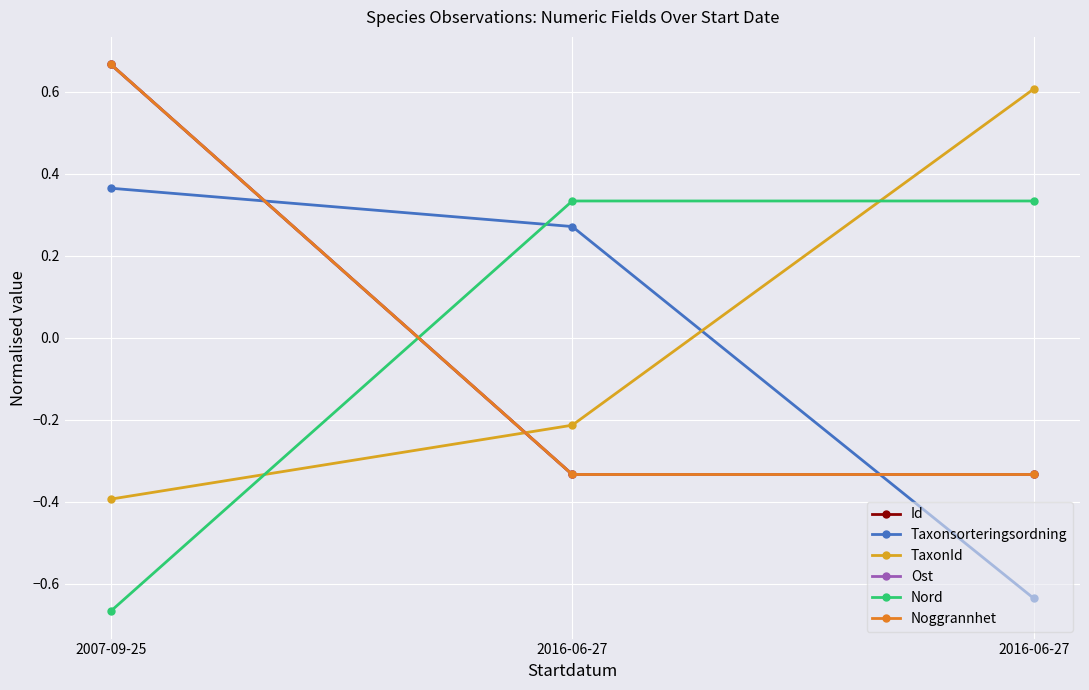

Does the chart have visible grid lines?

Yes